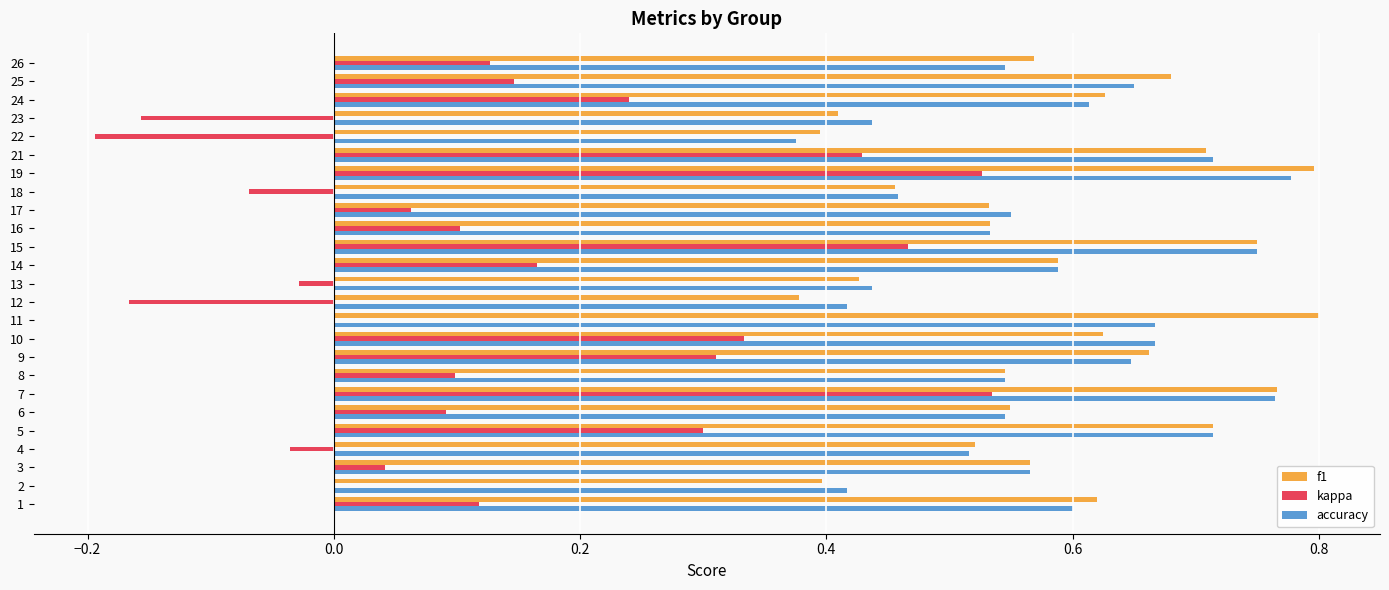

What is the sum of the f1 values at 14 and 17?

1.1